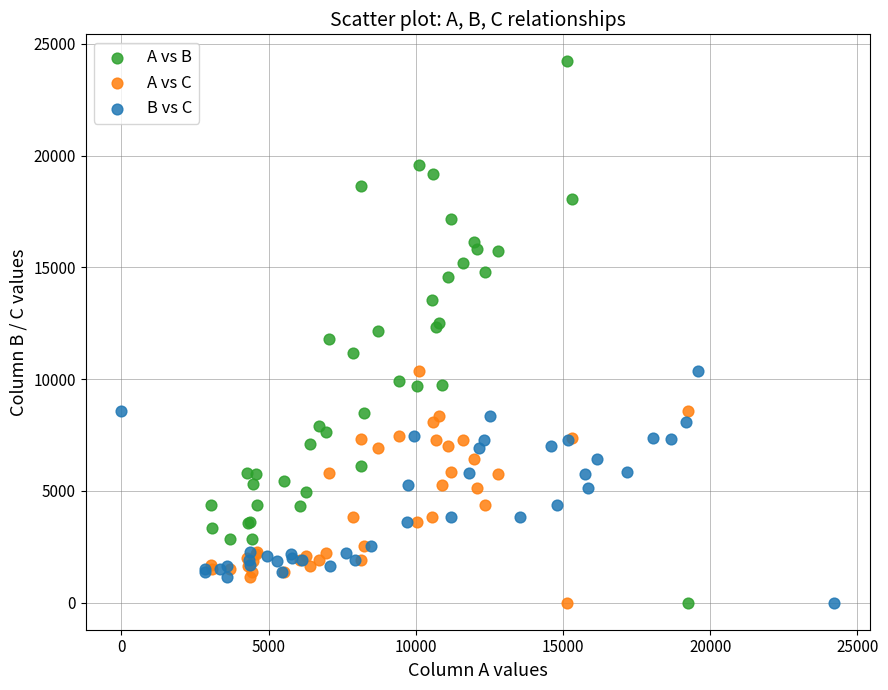

Which series contains the highest Y value?

A vs B